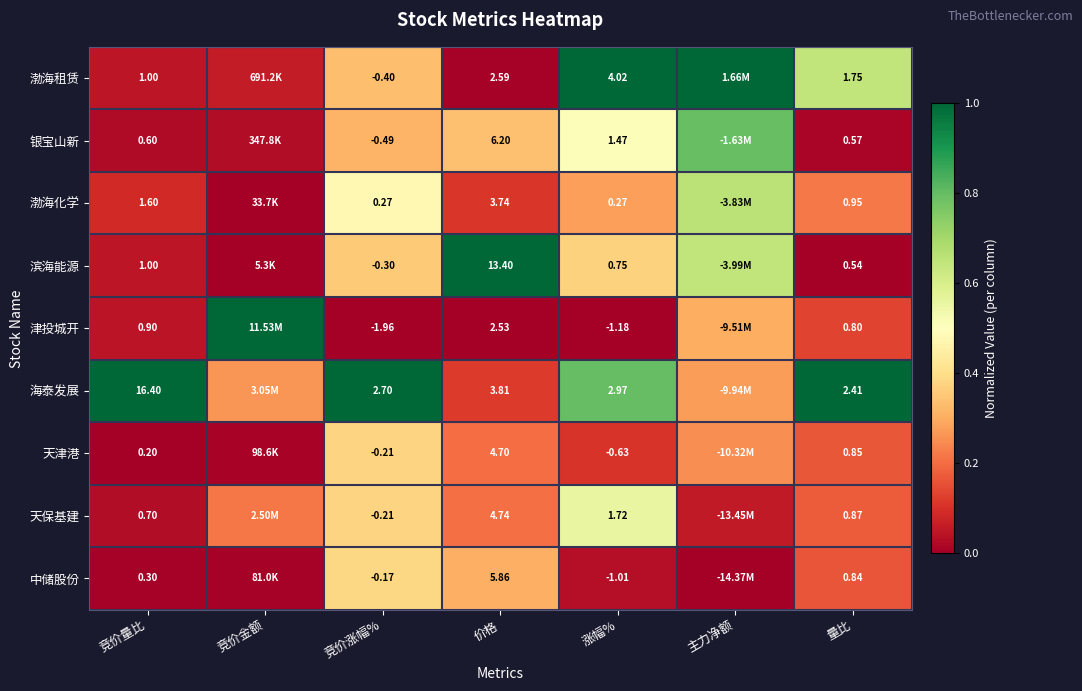

At 涨幅%, list the series in order from smallest to largest.

津投城开, 中储股份, 天津港, 渤海化学, 滨海能源, 银宝山新, 天保基建, 海泰发展, 渤海租赁